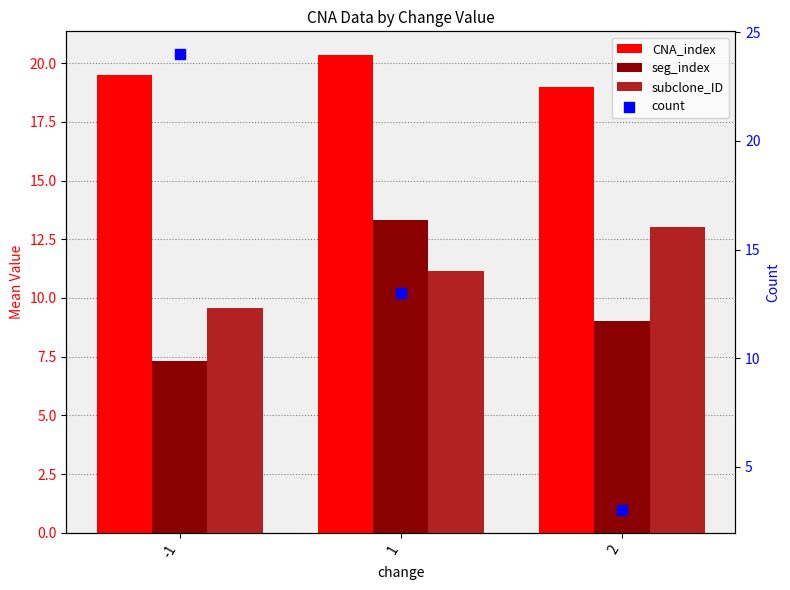

Which series contains the lowest Y value?

count